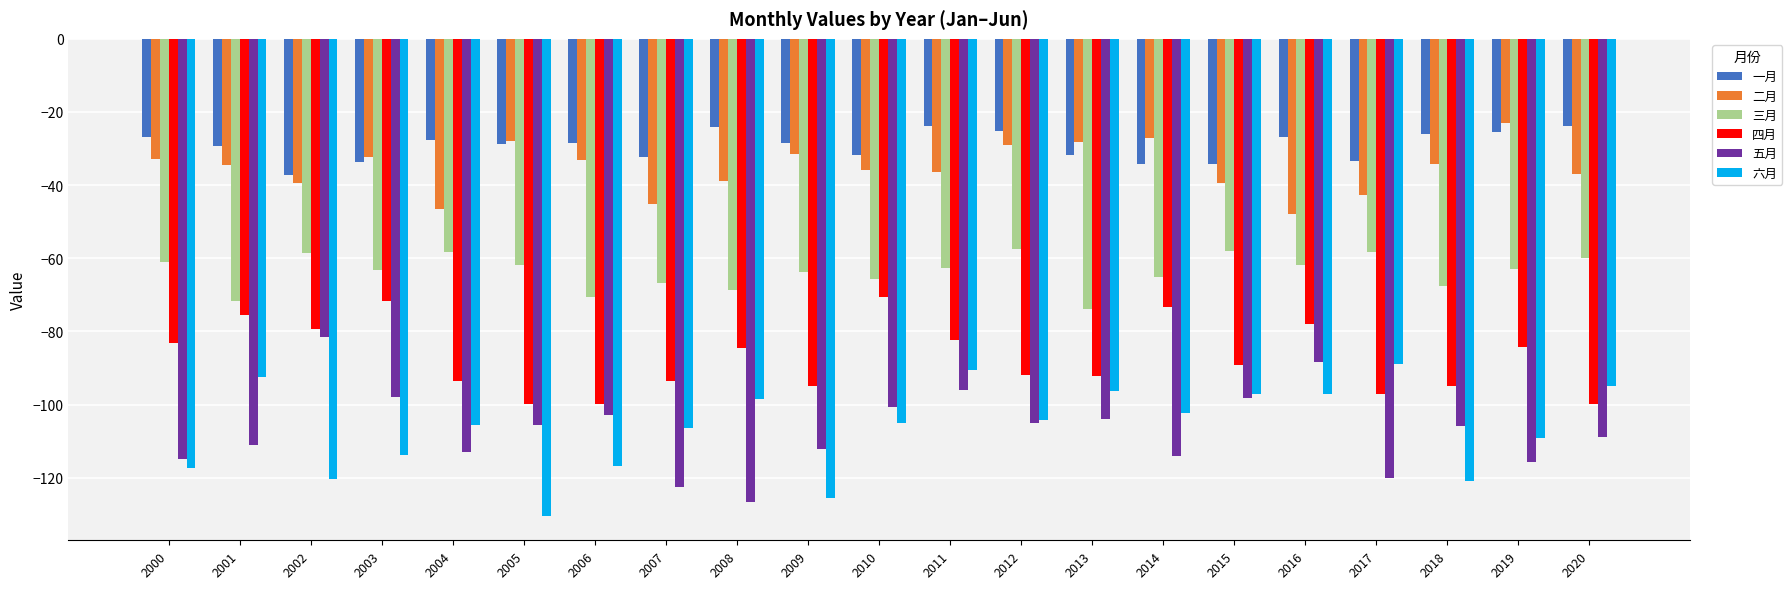

What is the spread (max minus min) of values at 2008?

102.4